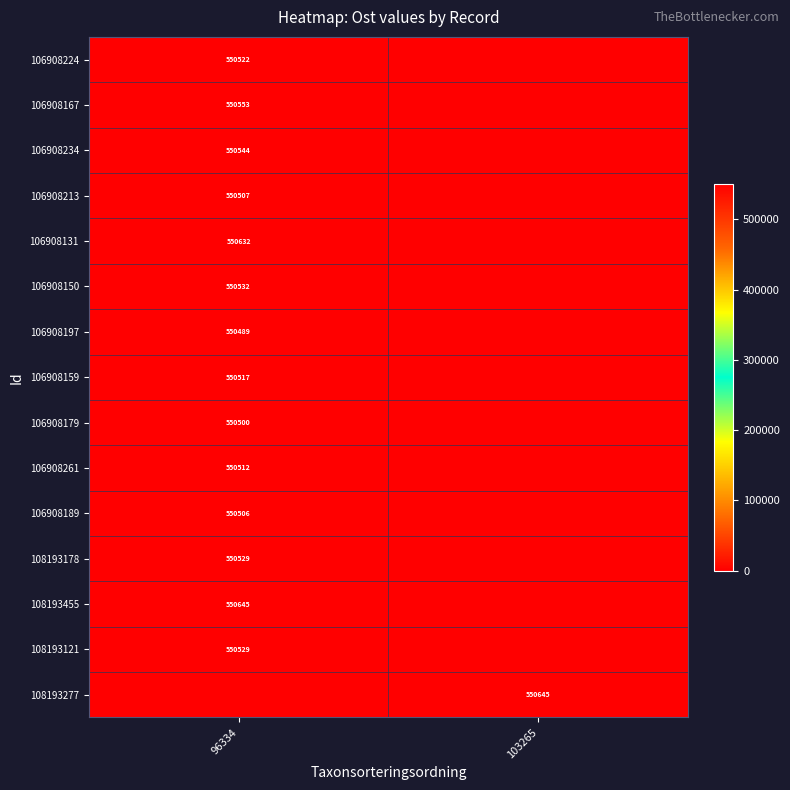

True or false: 106908213 has a value of 725609 at 96334.

False